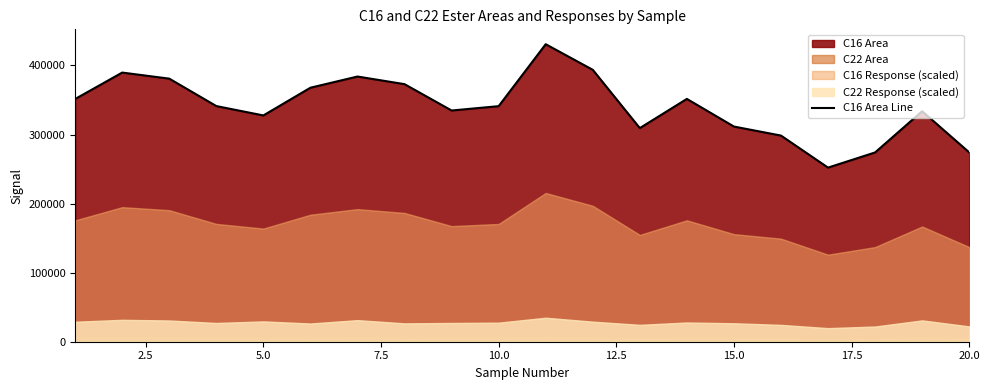

What is the sum of all values?

6820153